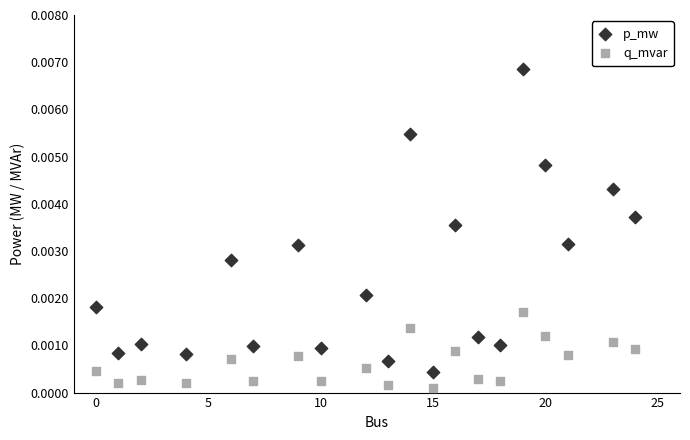

What is the X range (max minus min) for the scatter plot?

24.0